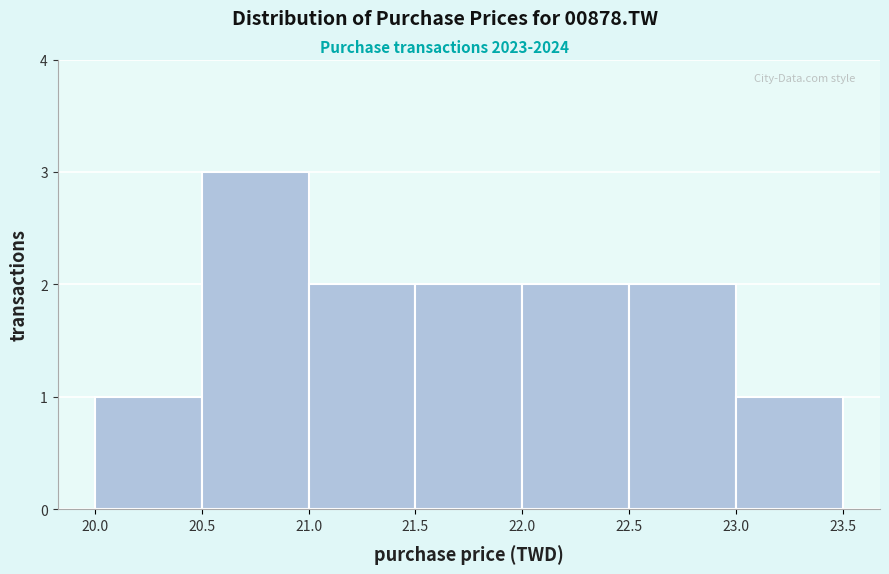

How tall is the bar that spans 21.5 to 22.0 on the x-axis? The values are not printed on the chart, so give them approximately, as read against the axis.

2